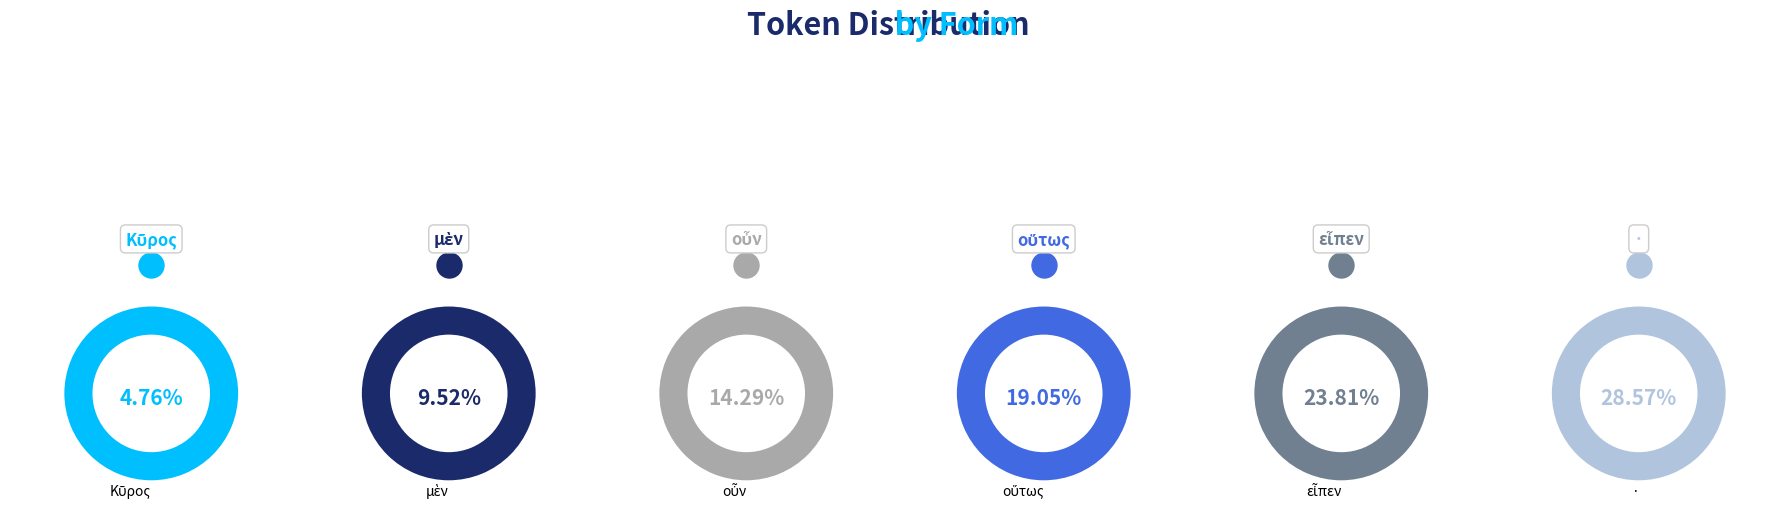

Does any single category account for the majority?

No